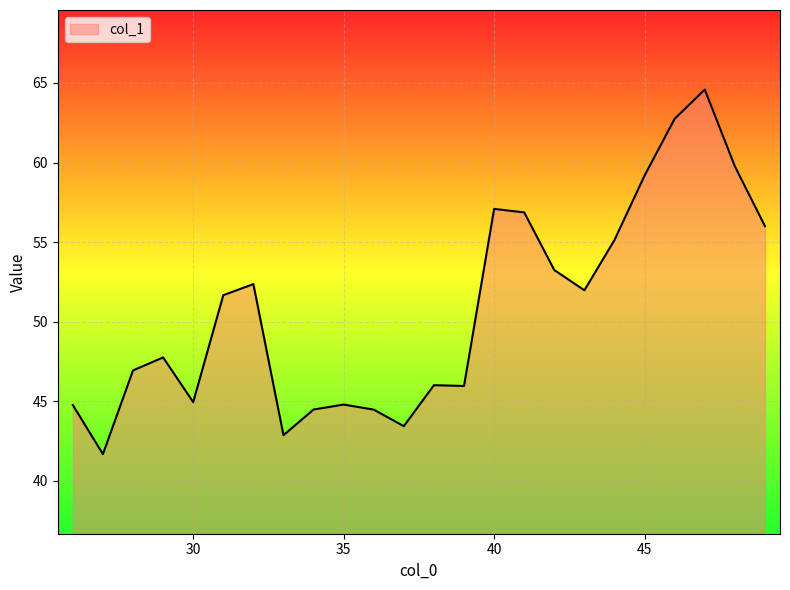

What is the difference between the maximum and minimum values?

22.9